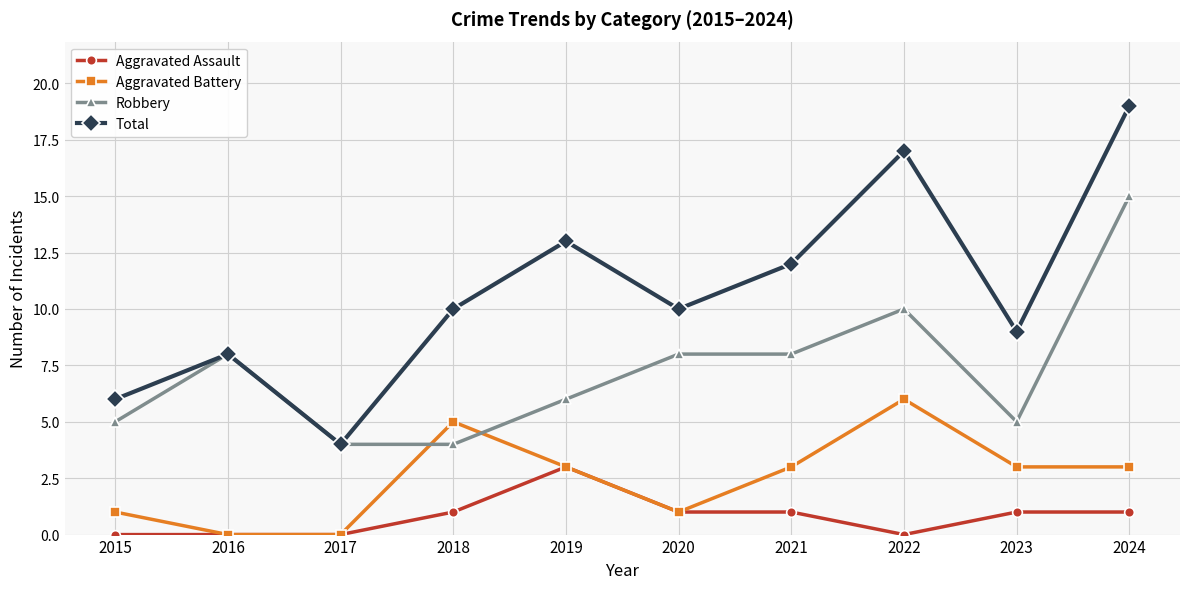

What is the sum of the Total values at 2017 and 2015?

10